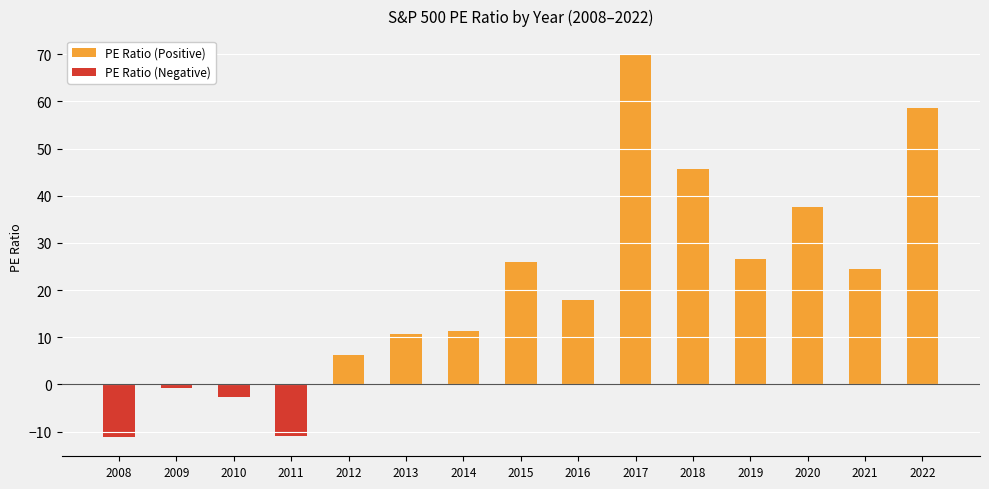

Where is the data nearest to the value 29?

2019